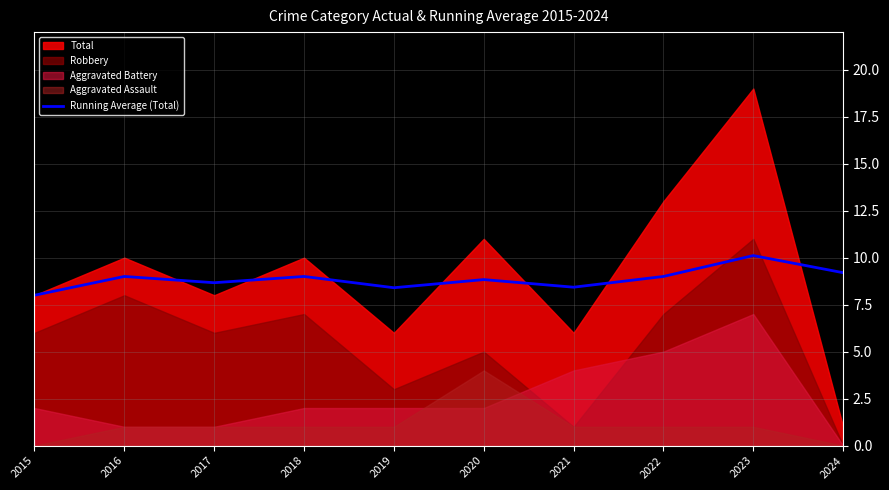

True or false: Running Average (Total) has a value of 8.4 at 2021.

True